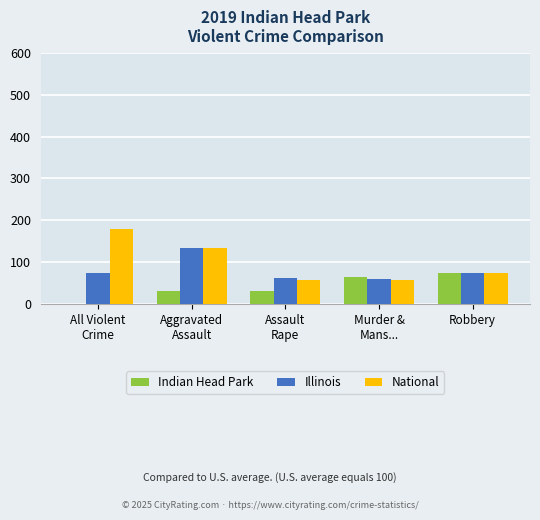

What is the total value across all series at Robbery?

222